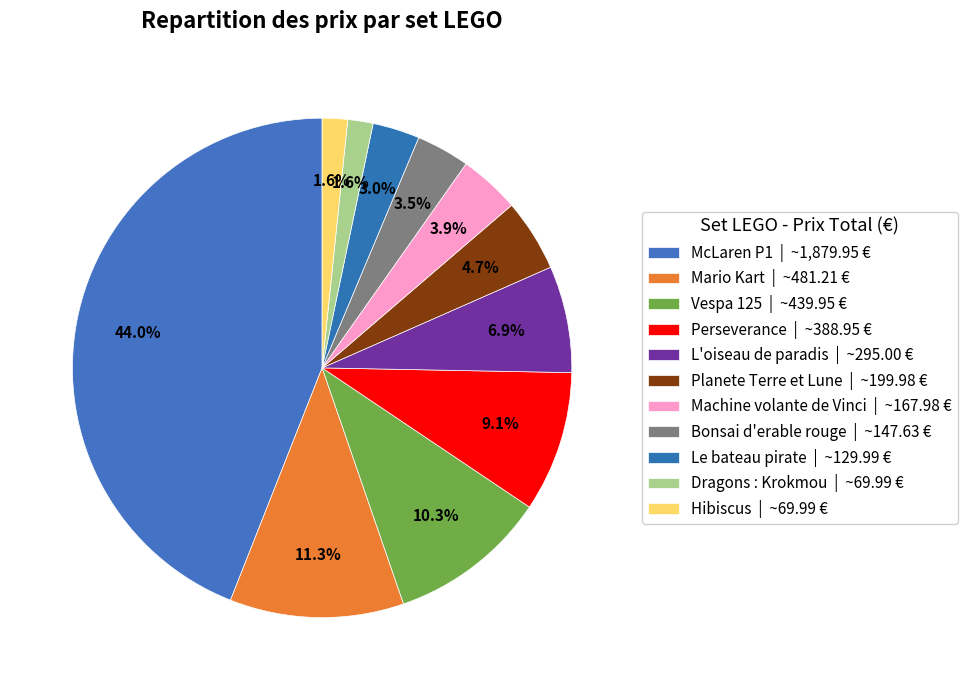

How many segments does this pie chart have?

11